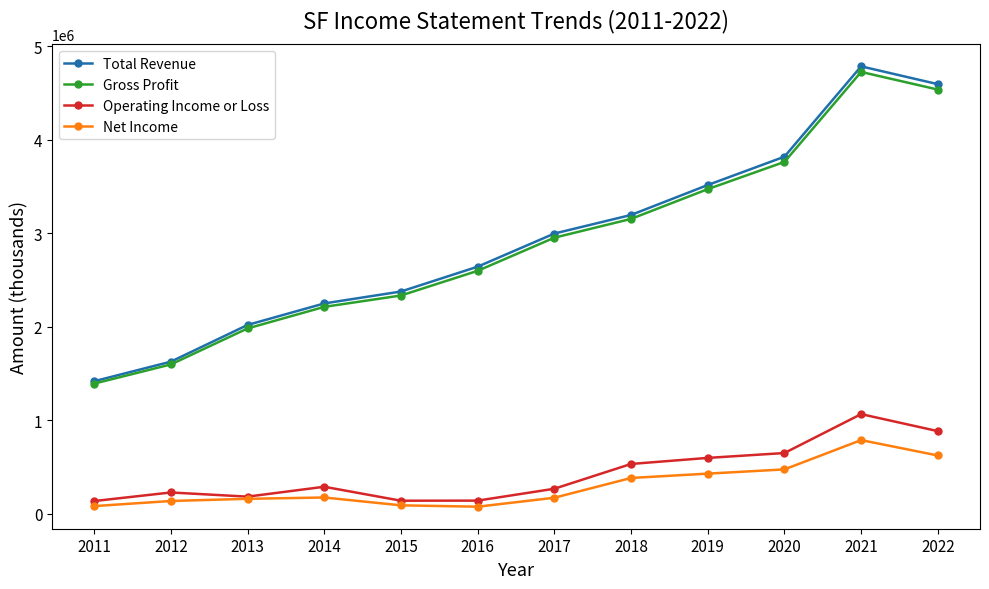

True or false: Operating Income or Loss and Total Revenue cross at least once.

False